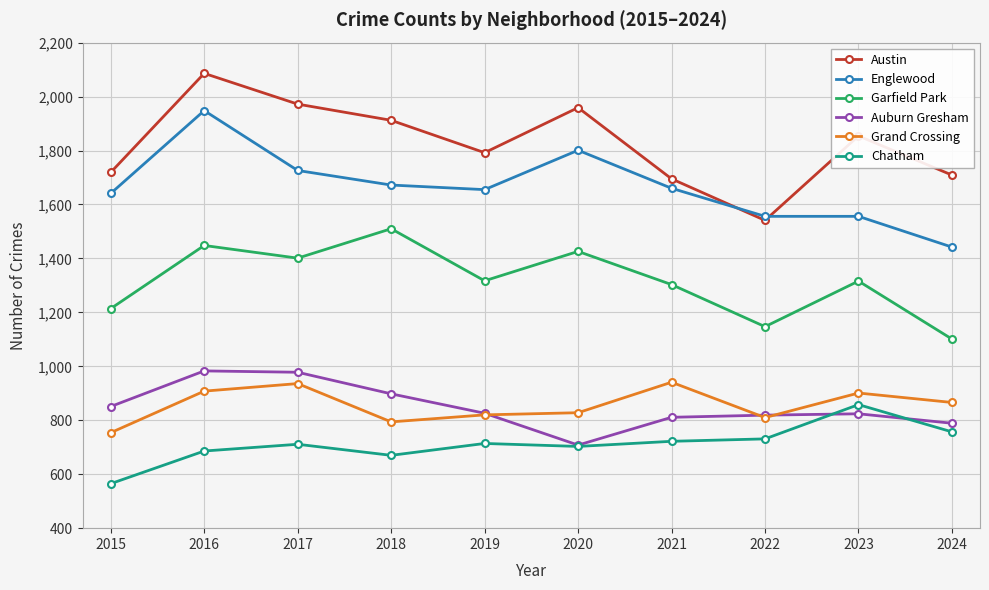

What is the value of the Chatham point at the 5th from the left?

714